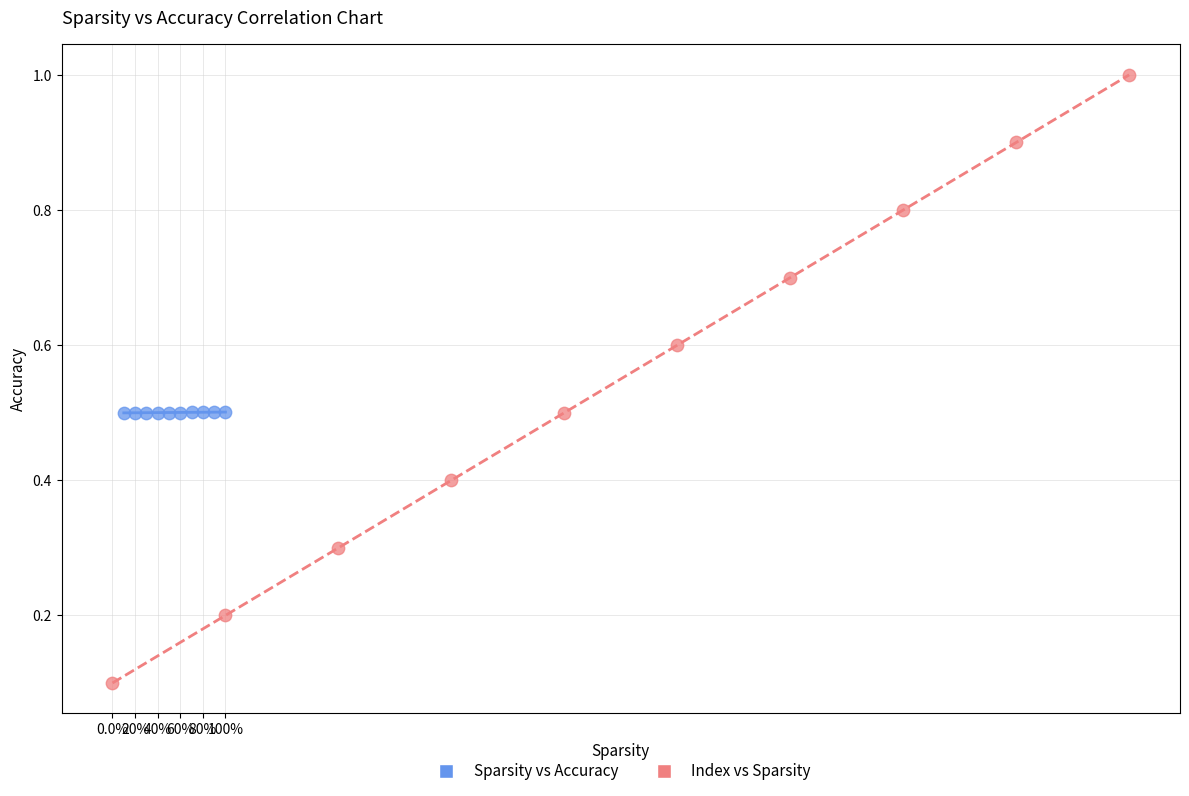

Which series contains the lowest Y value?

Index vs Sparsity